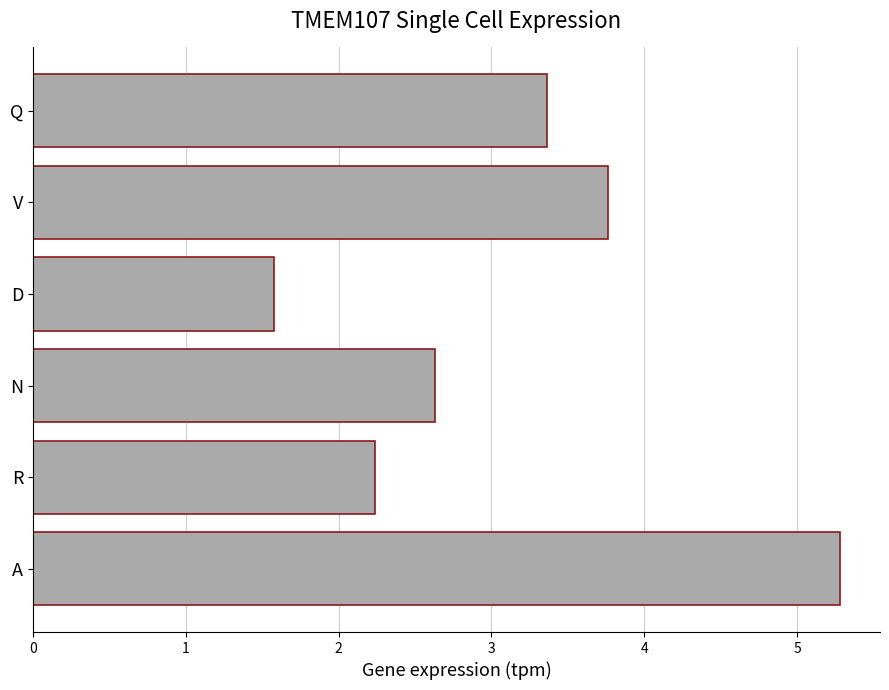

What is the approximate value at A?

5.3